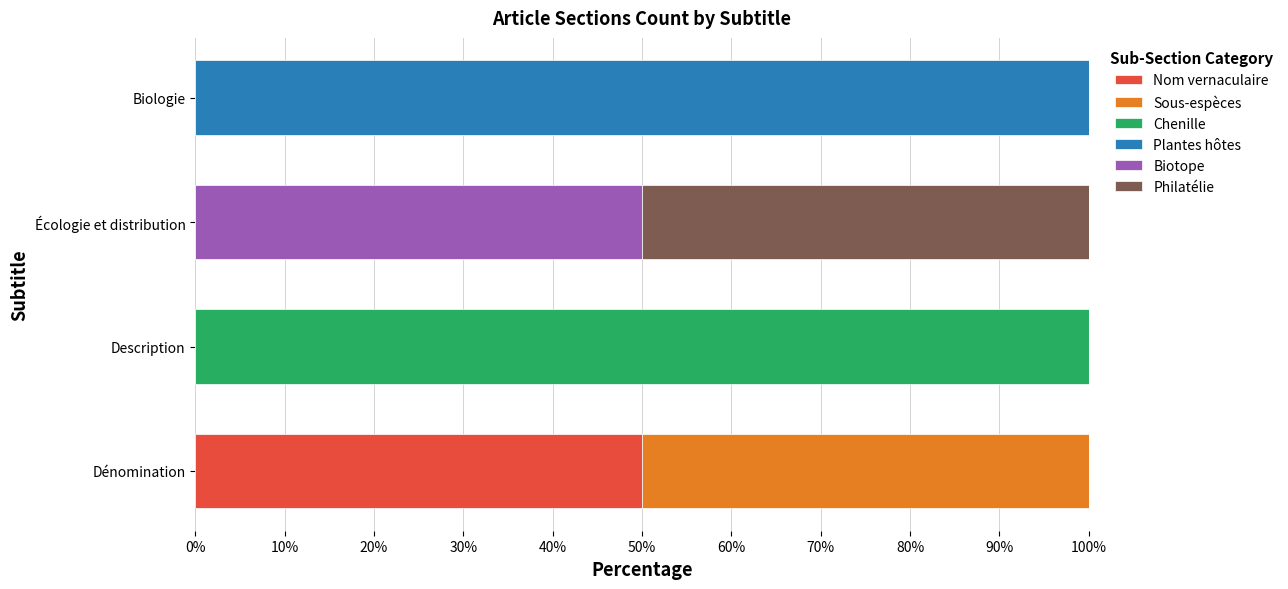

What is the sum of all Nom vernaculaire values?

50